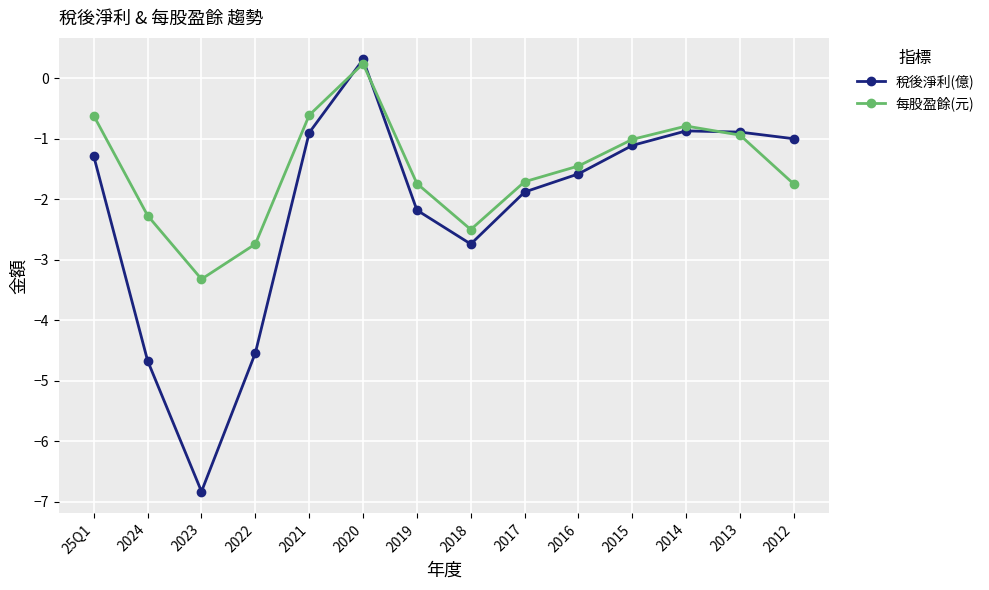

What is the label of the 14th point from the left?

2012